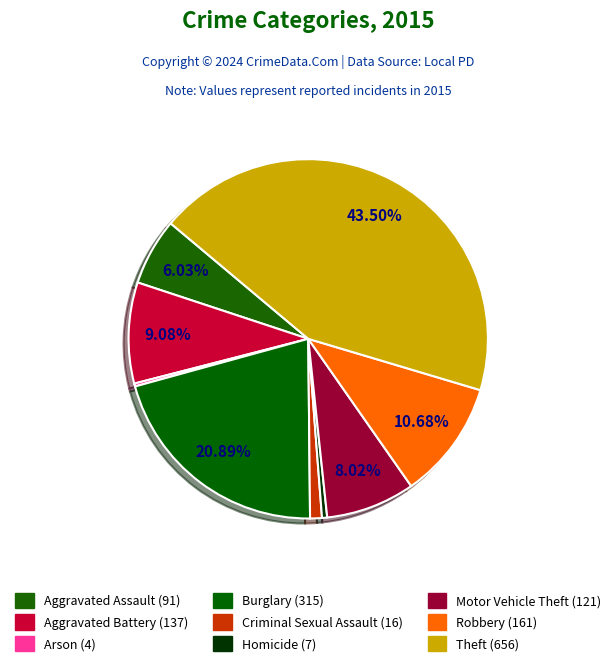

Approximately how many times larger is the value at Homicide compared to Arson?

1.8